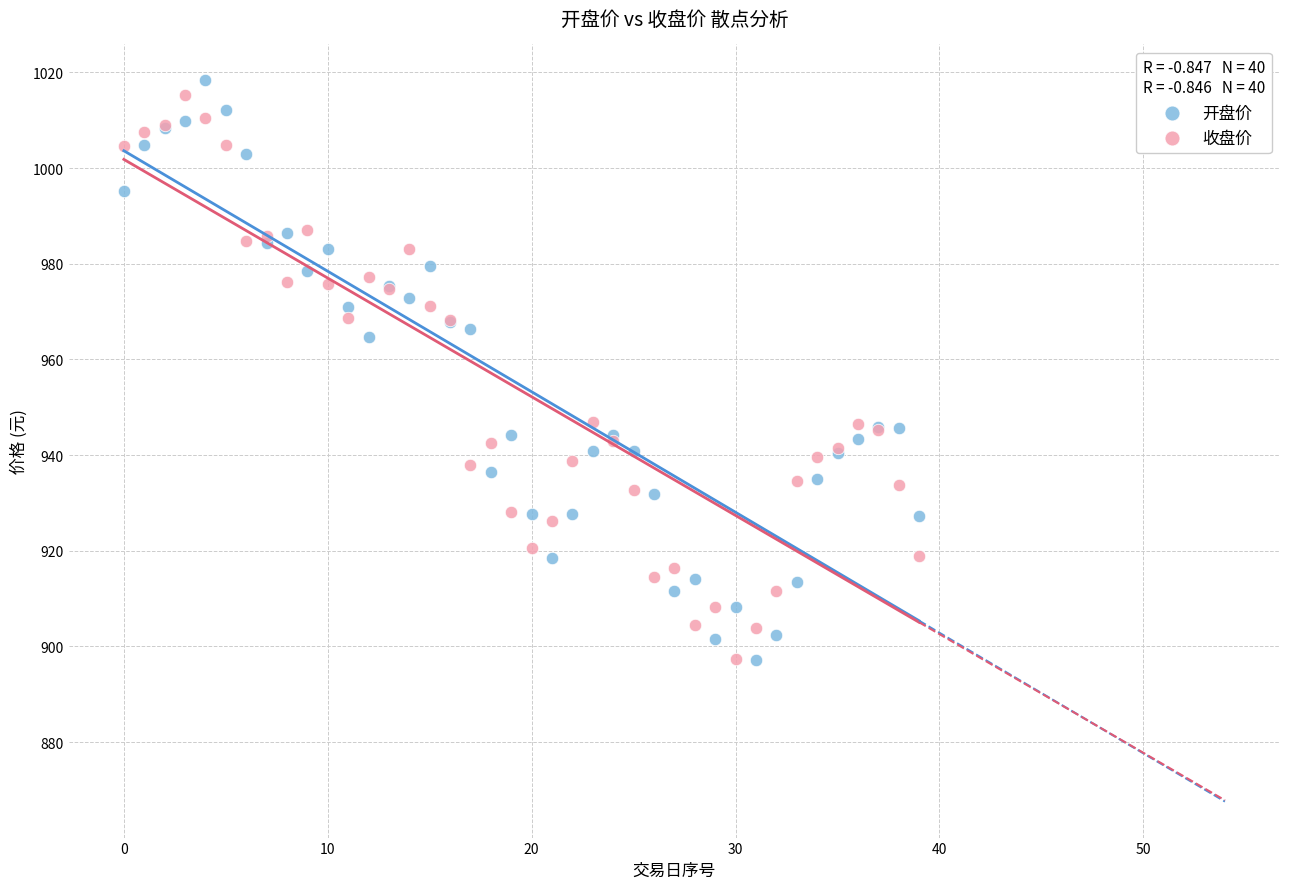

Which series has the largest Y range (max minus min)?

开盘价